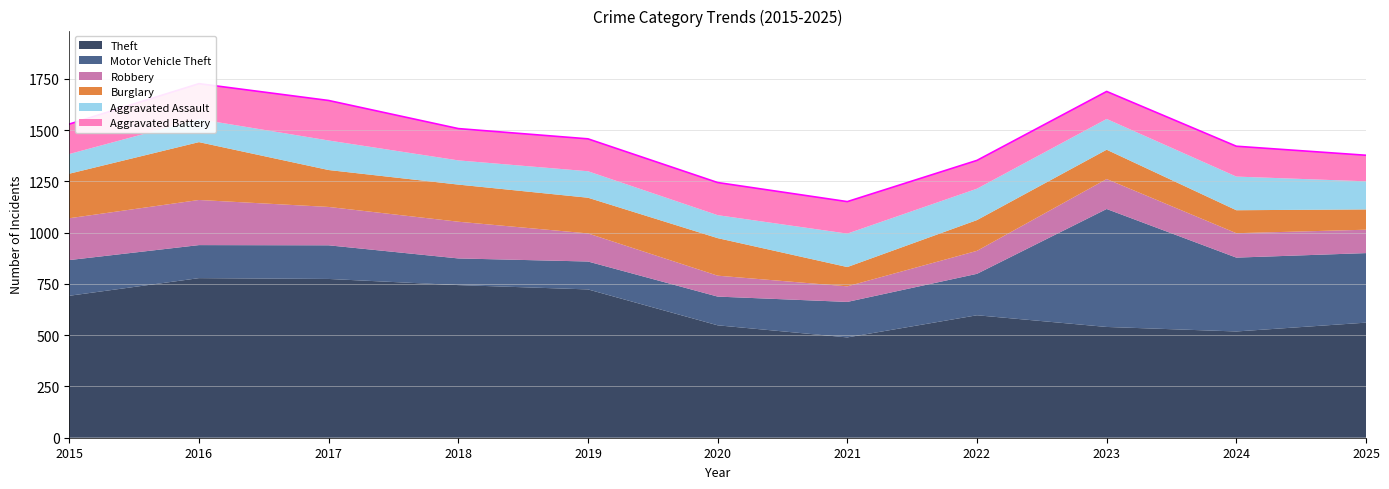

How many times do Robbery and Aggravated Assault cross each other?

1